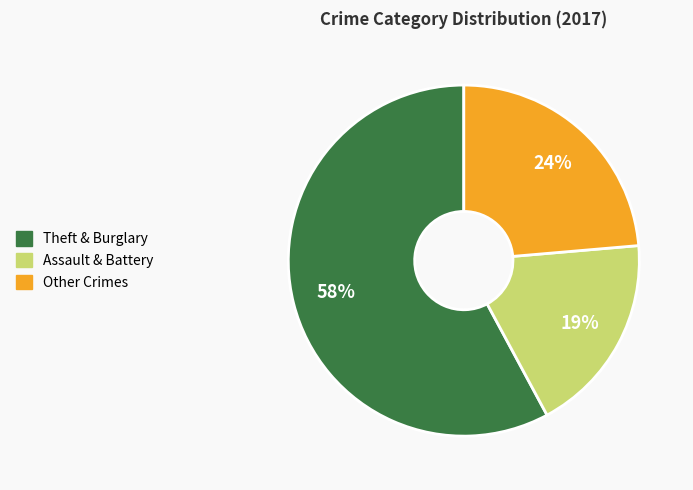

Does any single category account for the majority?

Yes